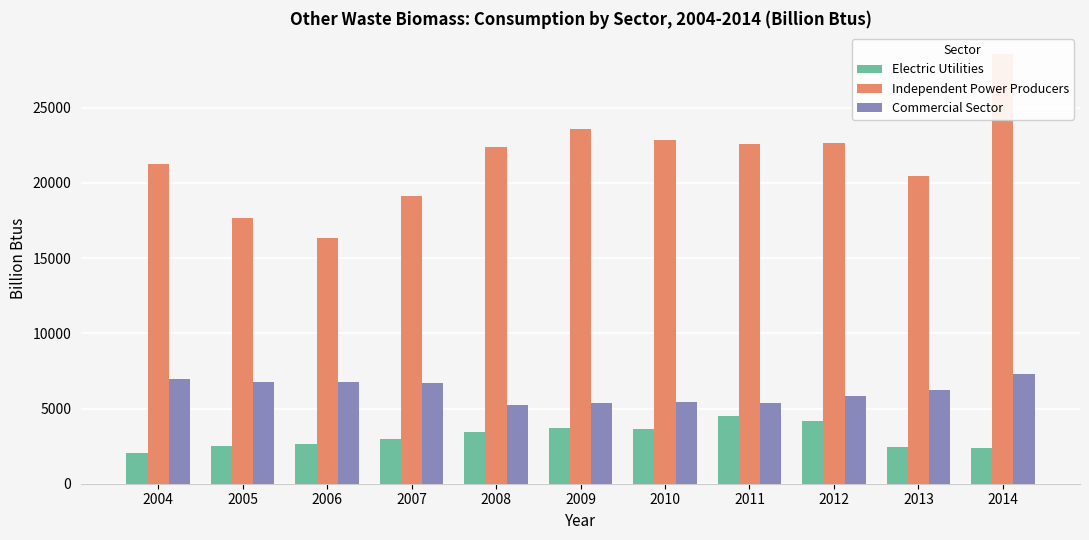

Is it true that Commercial Sector equals 5382 at 2011?

True